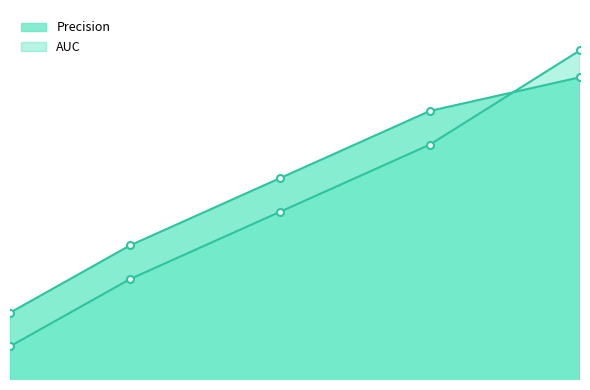

How many intersections are there between AUC and Precision?

1